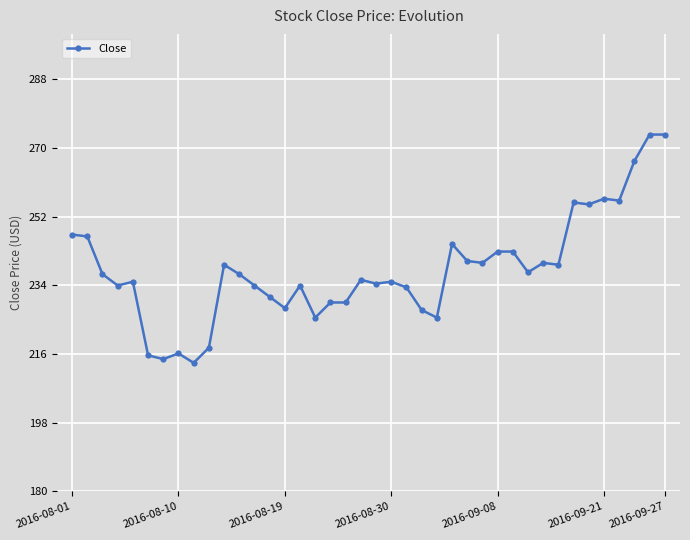

What is the difference between the maximum and minimum values?

59.8